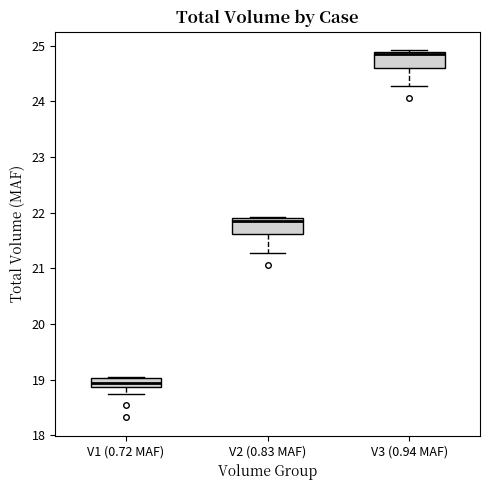

Where does the median line of the box for V2 (0.83 MAF) sit on the y-axis? The values are not printed on the chart, so give them approximately, as read against the axis.

21.8